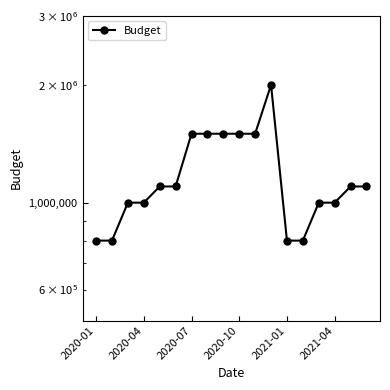

How many lines are shown in the chart?

1